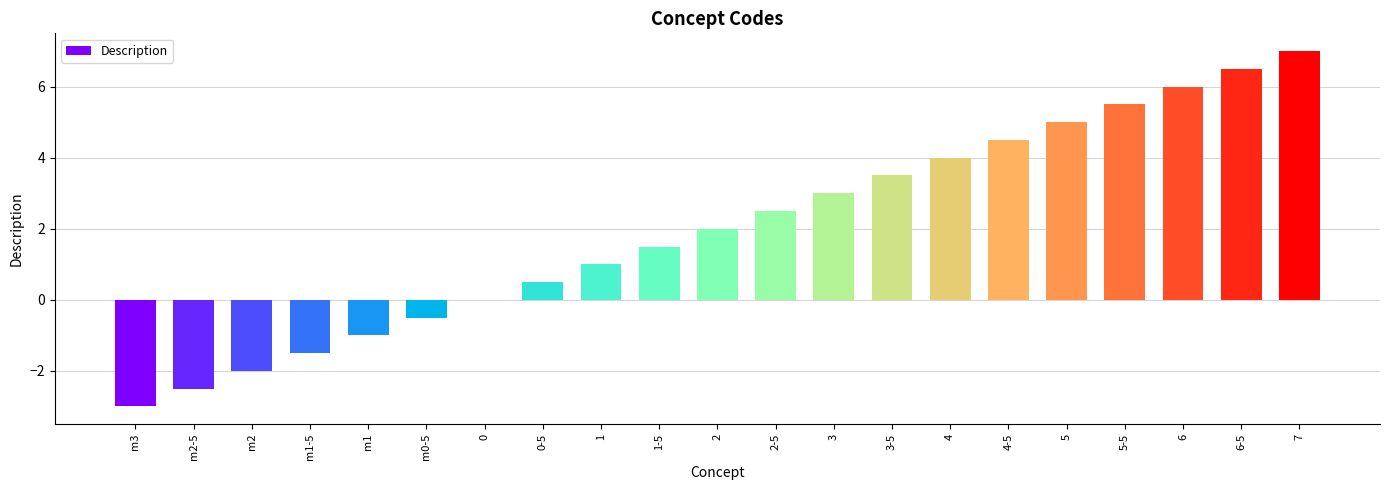

The value at 5-5 is 1.4. True or false?

False